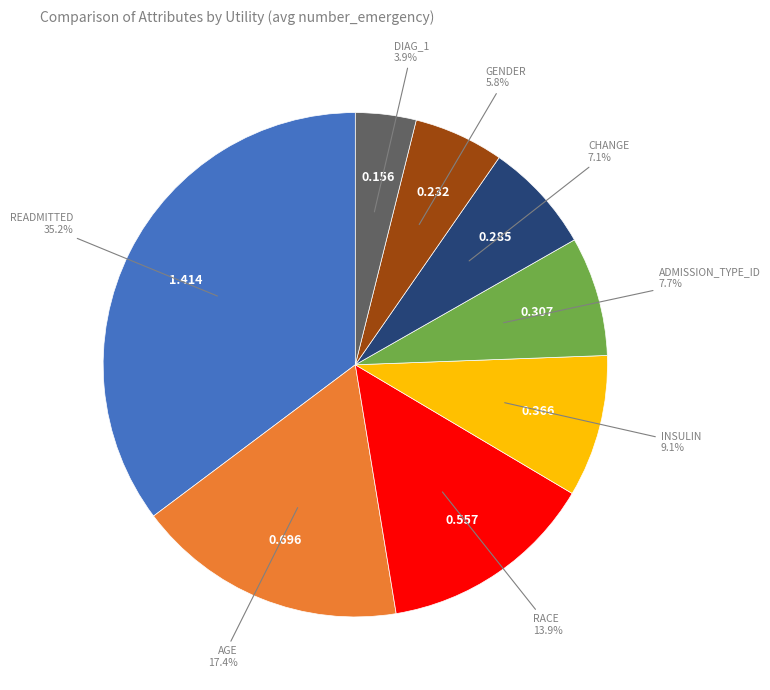

Is there any slice that represents more than half of the pie?

No